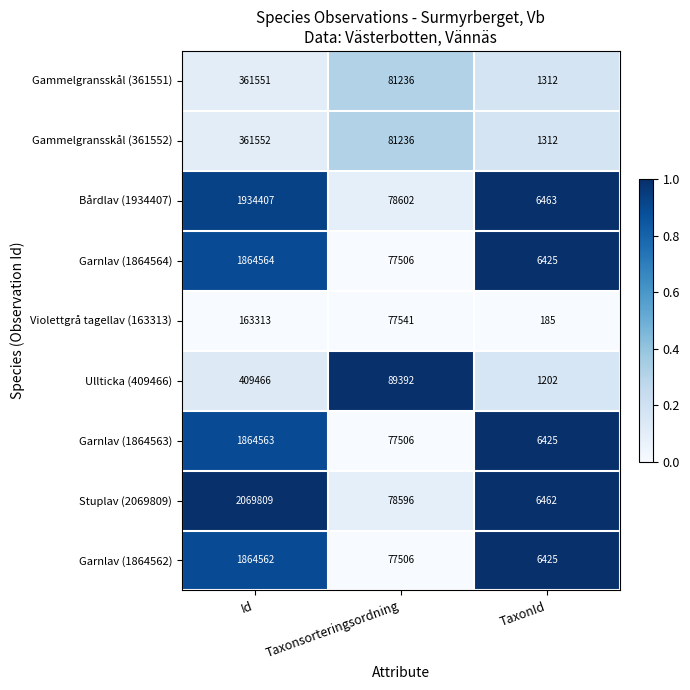

Reading left to right, extract all data points from this chart.

Gammelgransskål (361551): Id=361551	Taxonsorteringsordning=81236	TaxonId=1312
Gammelgransskål (361552): Id=361552	Taxonsorteringsordning=81236	TaxonId=1312
Bårdlav (1934407): Id=1934407	Taxonsorteringsordning=78602	TaxonId=6463
Garnlav (1864564): Id=1864564	Taxonsorteringsordning=77506	TaxonId=6425
Violettgrå tagellav (163313): Id=163313	Taxonsorteringsordning=77541	TaxonId=185
Ullticka (409466): Id=409466	Taxonsorteringsordning=89392	TaxonId=1202
Garnlav (1864563): Id=1864563	Taxonsorteringsordning=77506	TaxonId=6425
Stuplav (2069809): Id=2069809	Taxonsorteringsordning=78596	TaxonId=6462
Garnlav (1864562): Id=1864562	Taxonsorteringsordning=77506	TaxonId=6425